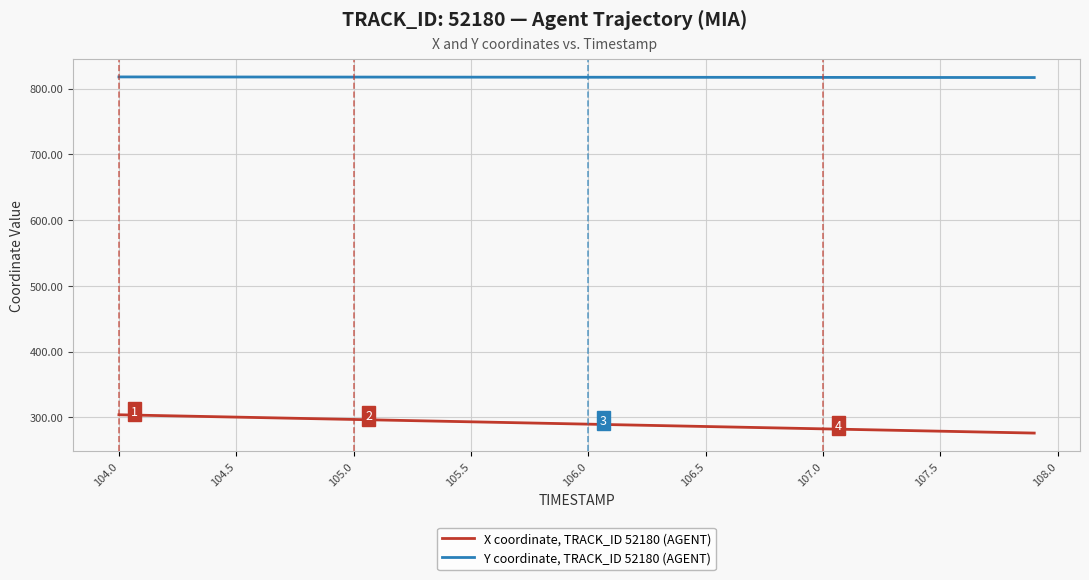

What is the difference between the maximum and minimum values in the Y coordinate, TRACK_ID 52180 (AGENT) series?

0.9